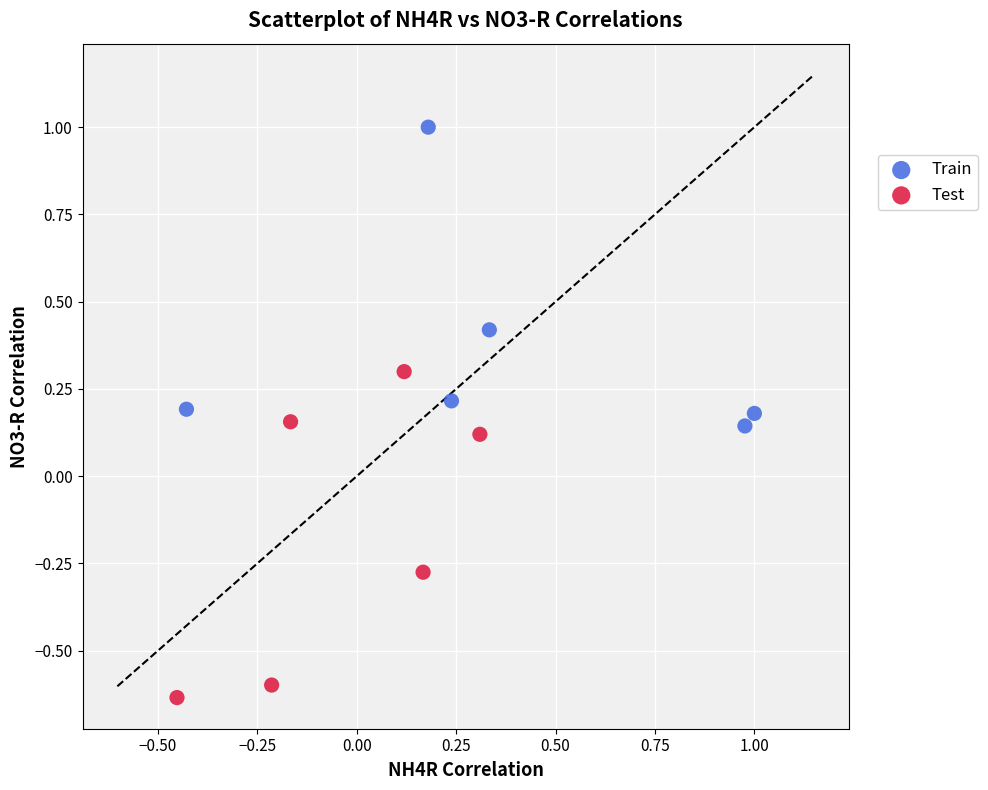

Which series contains the lowest Y value?

Test